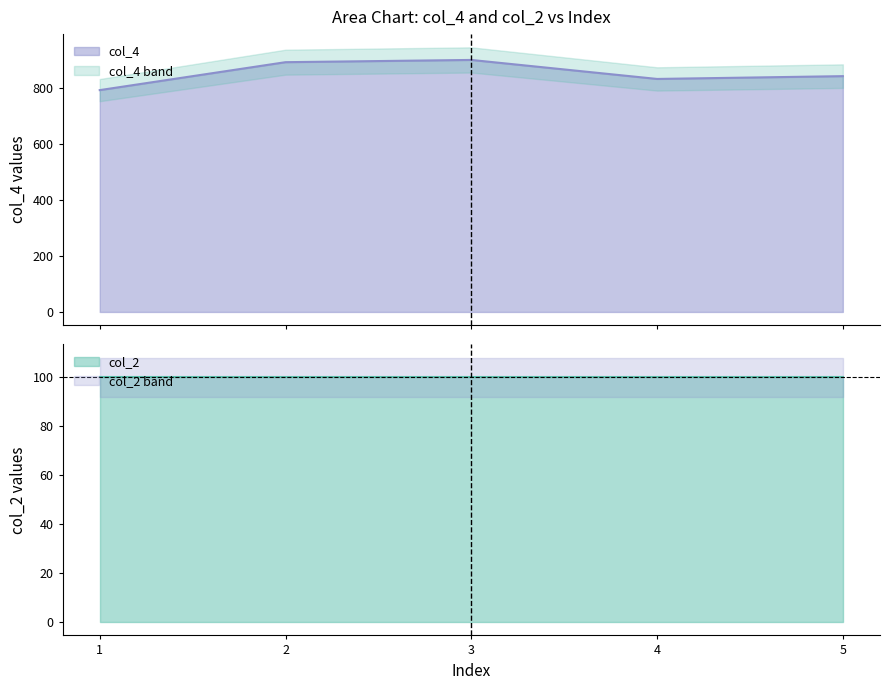

What is the difference between the maximum and second lowest values?

68